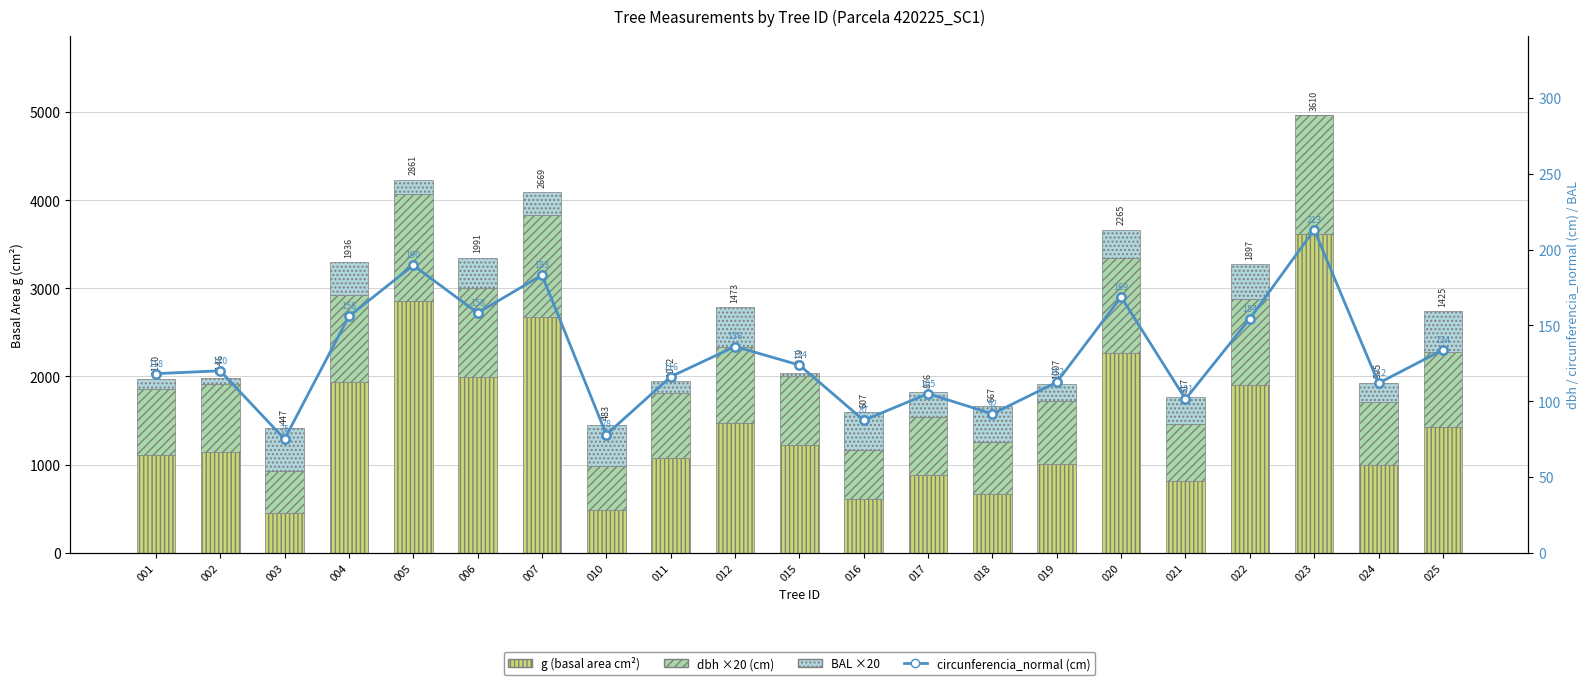

Which label corresponds to the largest value in the chart?

023